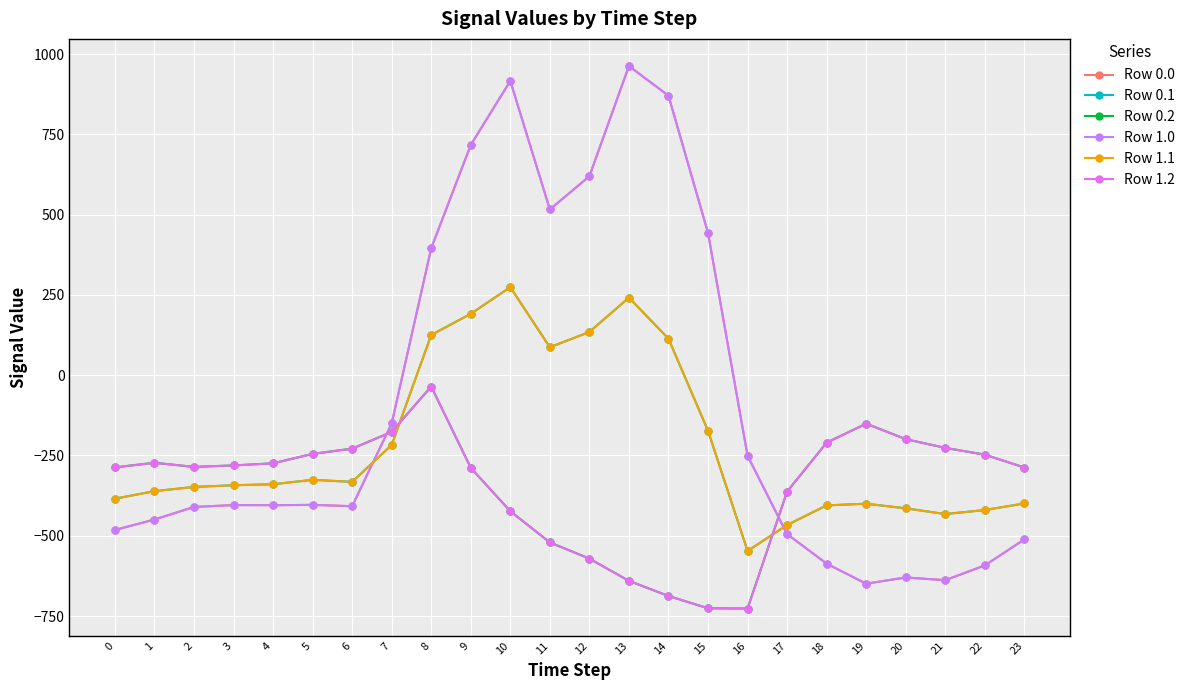

Reading left to right, transcribe all the data shown in this chart.

Row 0.0: -482.0	-449.5	-410.3	-404.4	-404.9	-403.8	-408.0	-150.1	395.3	716.9	916.2	516.0	619.4	962.7	870.3	443.0	-250.9	-494.8	-586.7	-649.2	-629.9	-638.4	-592.3	-511.3
Row 0.1: -384.6	-361.1	-347.9	-342.7	-339.6	-325.7	-332.2	-217.1	125.2	191.1	274.1	87.0	134.6	241.5	113.7	-173.1	-547.3	-466.6	-405.4	-400.2	-414.5	-432.4	-419.9	-399.4
Row 0.2: -287.1	-272.7	-285.5	-281.0	-274.4	-245.0	-228.8	-176.6	-35.3	-288.5	-423.5	-520.6	-571.2	-640.4	-687.4	-725.8	-726.6	-362.4	-210.0	-151.0	-199.2	-226.4	-247.4	-287.5
Row 1.0: -482.0	-449.5	-410.3	-404.4	-404.9	-403.8	-408.0	-150.1	395.3	716.9	916.2	516.0	619.4	962.7	870.3	443.0	-250.9	-494.8	-586.7	-649.2	-629.9	-638.4	-592.3	-511.3
Row 1.1: -384.6	-361.1	-347.9	-342.7	-339.6	-325.7	-332.2	-217.1	125.2	191.1	274.1	87.0	134.6	241.5	113.7	-173.1	-547.3	-466.6	-405.4	-400.2	-414.5	-432.4	-419.9	-399.4
Row 1.2: -287.1	-272.7	-285.5	-281.0	-274.4	-245.0	-228.8	-176.6	-35.3	-288.5	-423.5	-520.6	-571.2	-640.4	-687.4	-725.8	-726.6	-362.4	-210.0	-151.0	-199.2	-226.4	-247.4	-287.5